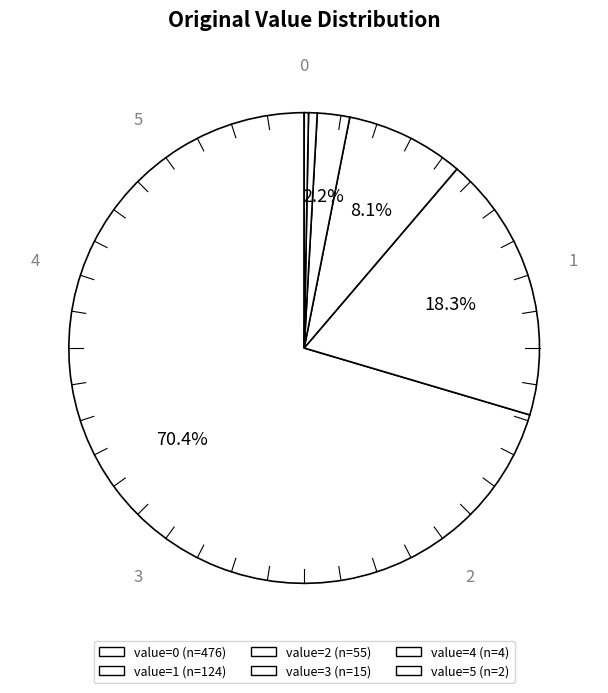

How many segments does this pie chart have?

6